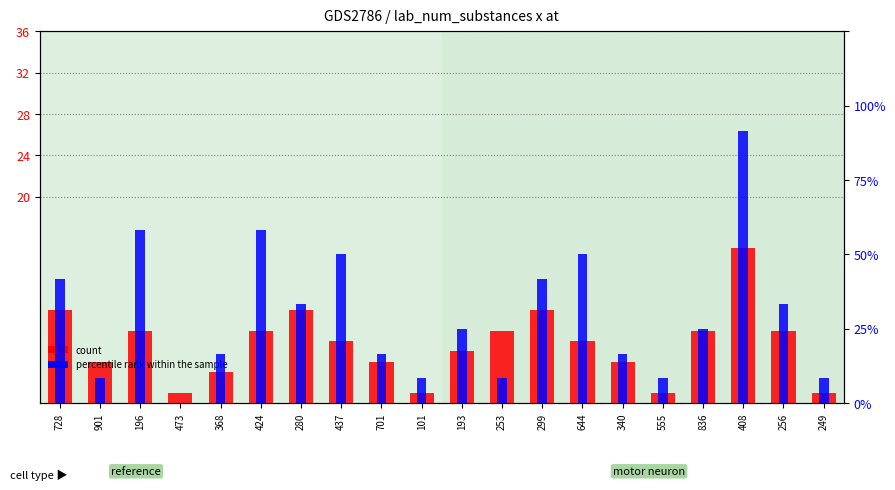

Reading right to left, what are all the values shown in this chart?

count: 1	7	15	7	1	4	6	9	7	5	1	4	6	9	7	3	1	7	4	9
percentile rank within the sample: 1	4	11	3	1	2	6	5	1	3	1	2	6	4	7	2	0	7	1	5